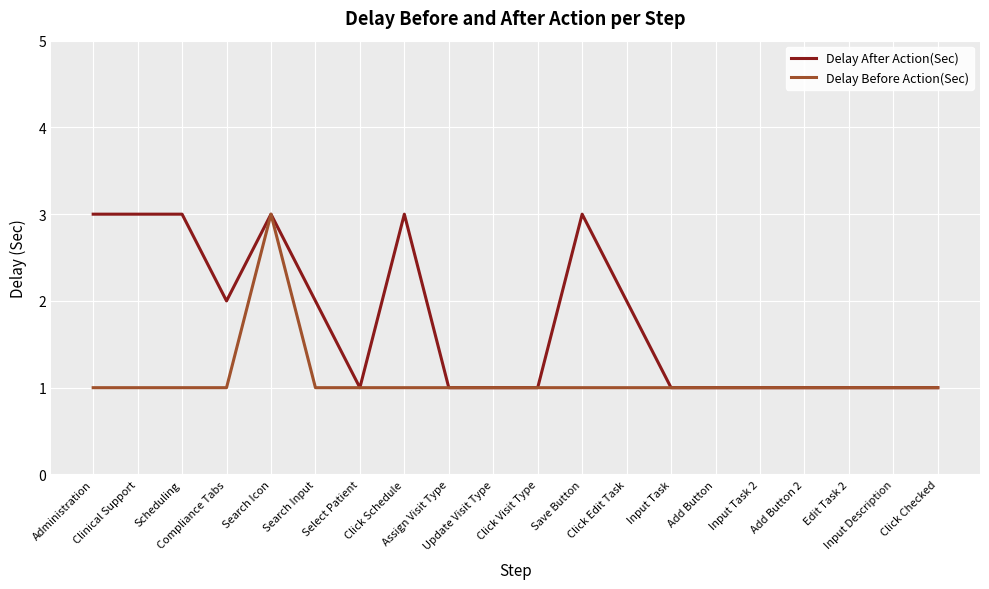

What is the sum of all Delay Before Action(Sec) values?

22